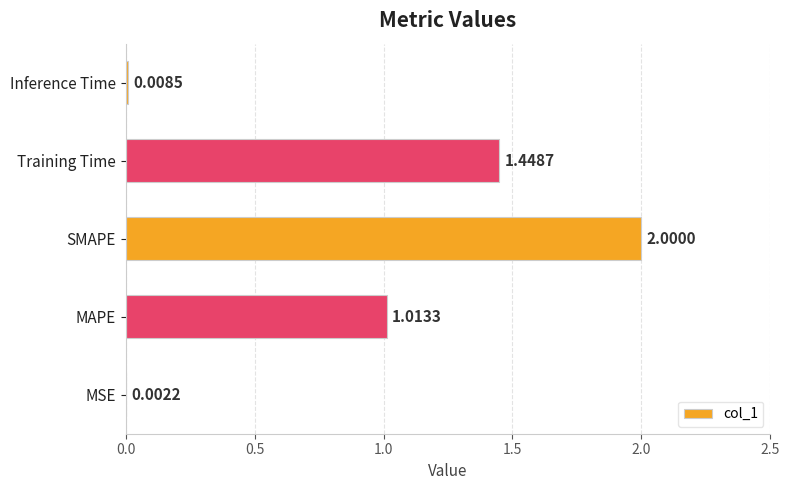

Where is the data nearest to the value 1?

MAPE